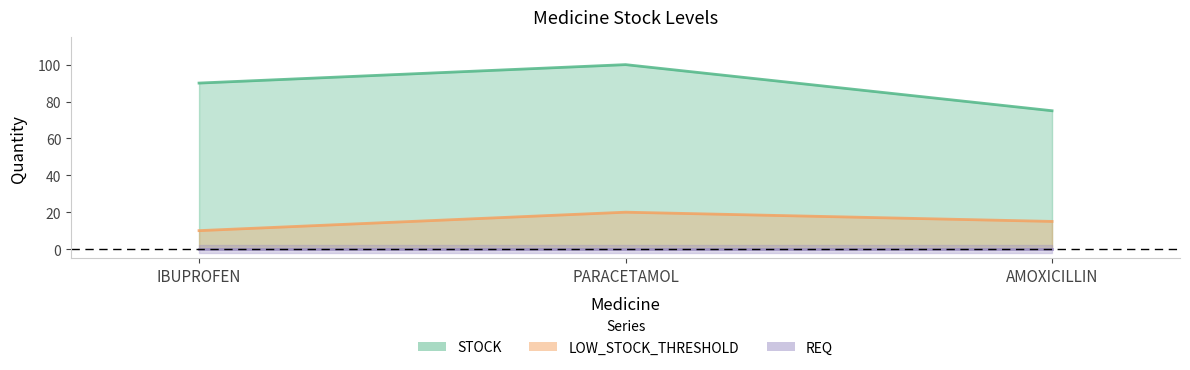

What is the average value of the LOW_STOCK_THRESHOLD series?

15